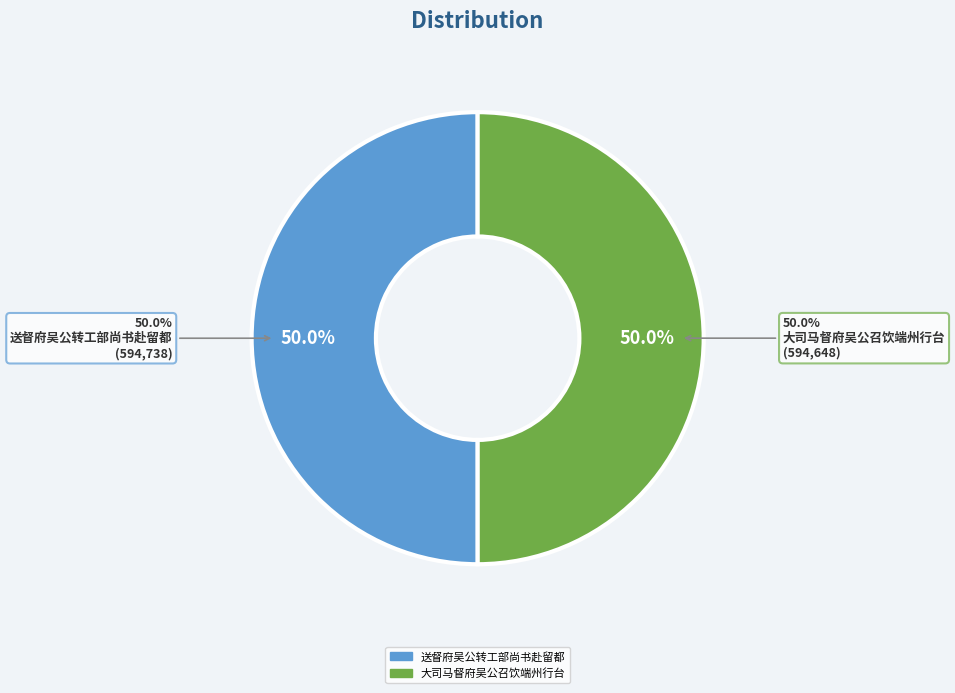

The 大司马督府吴公召饮端州行台 slice represents 56% of the pie. True or false?

False